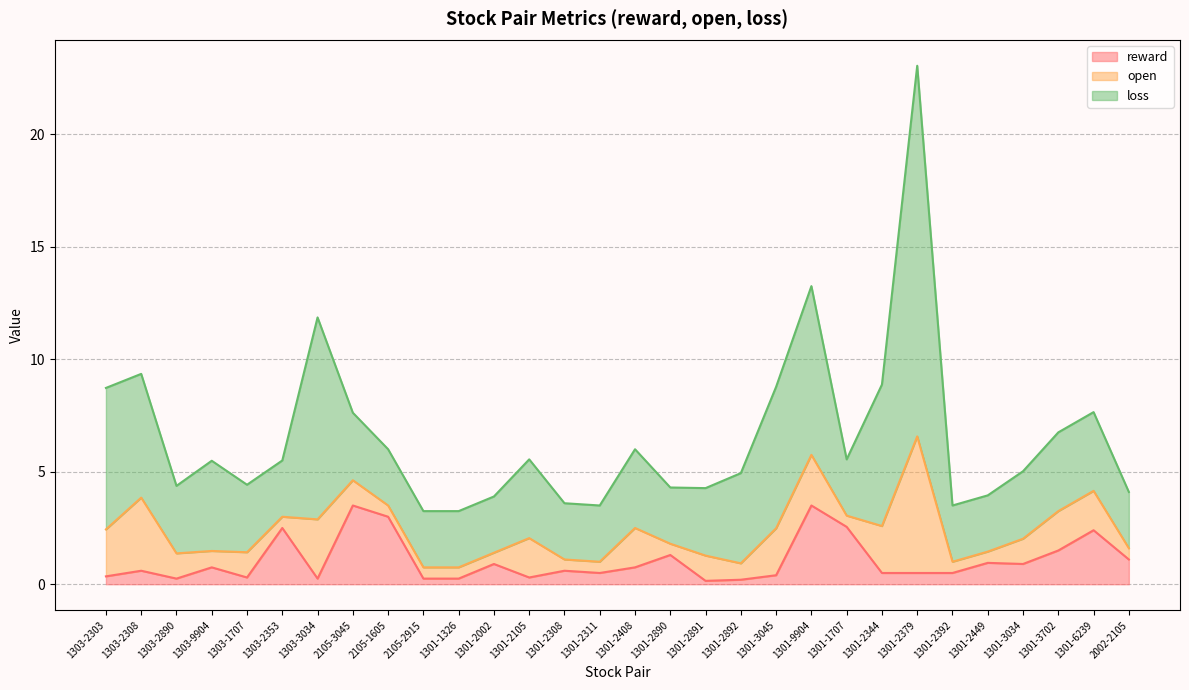

At which label does loss reach its minimum?

1303-2353